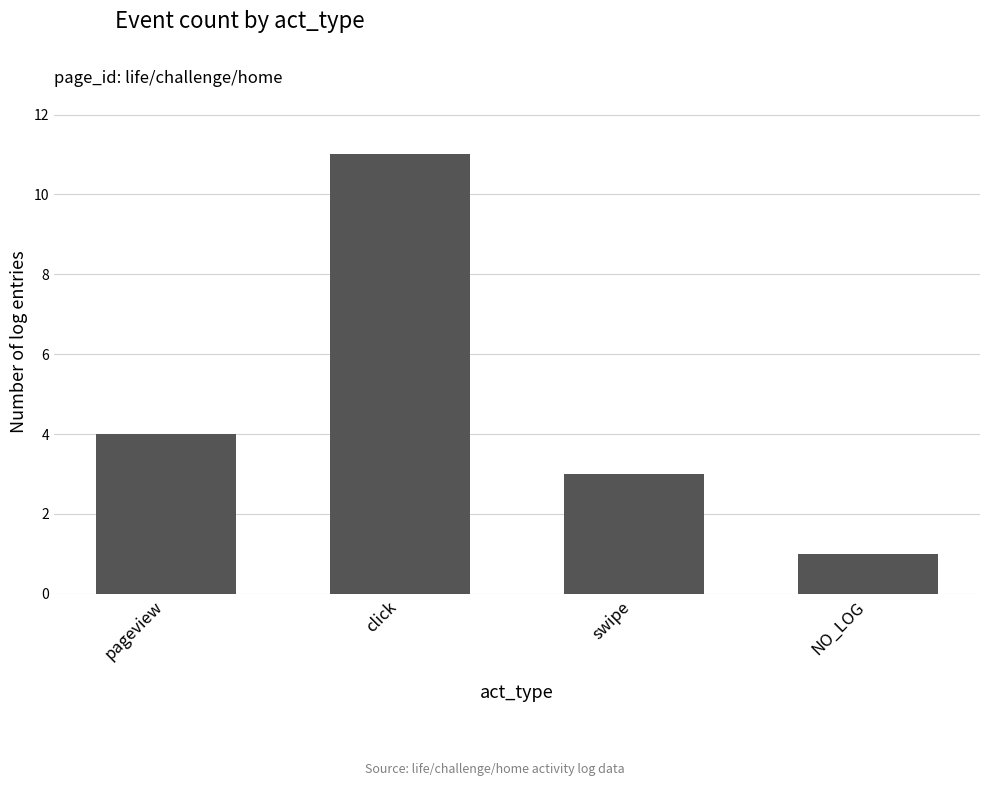

Is it true that the value at swipe is 3?

True